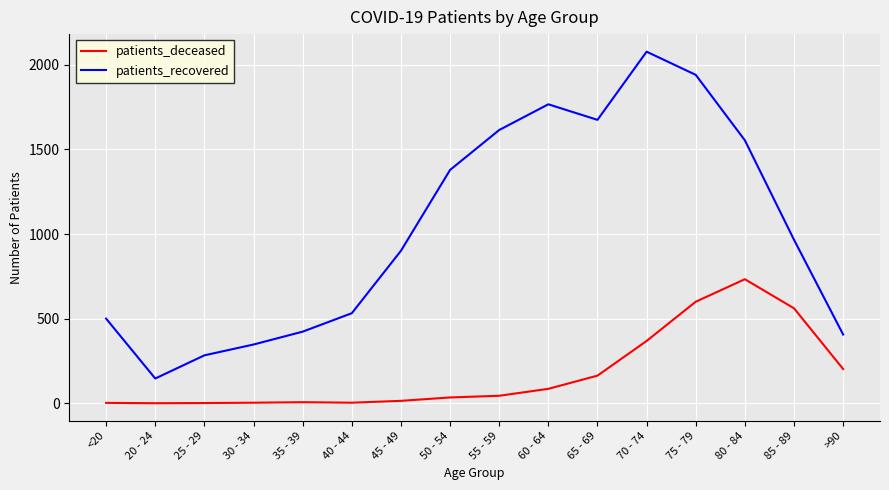

At how many categories does at least one series exceed 921?

8